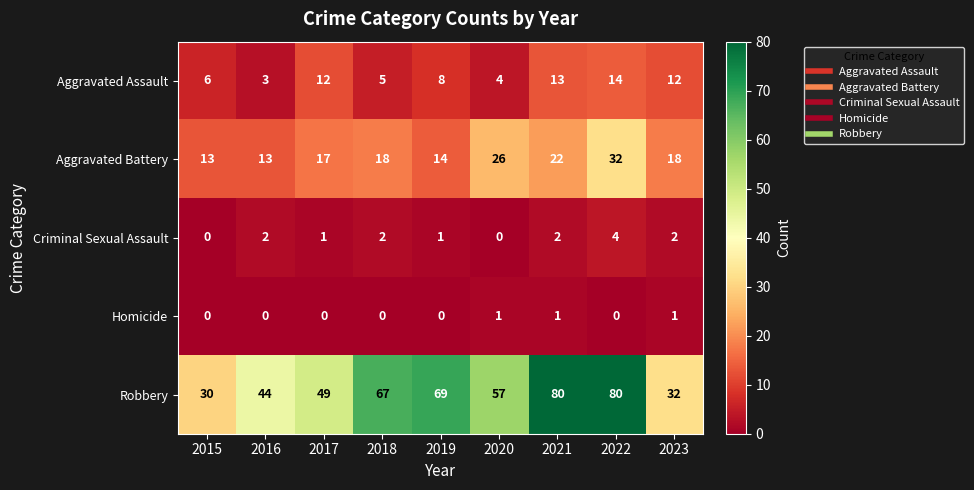

At 2020, list the series in order from smallest to largest.

Criminal Sexual Assault, Homicide, Aggravated Assault, Aggravated Battery, Robbery